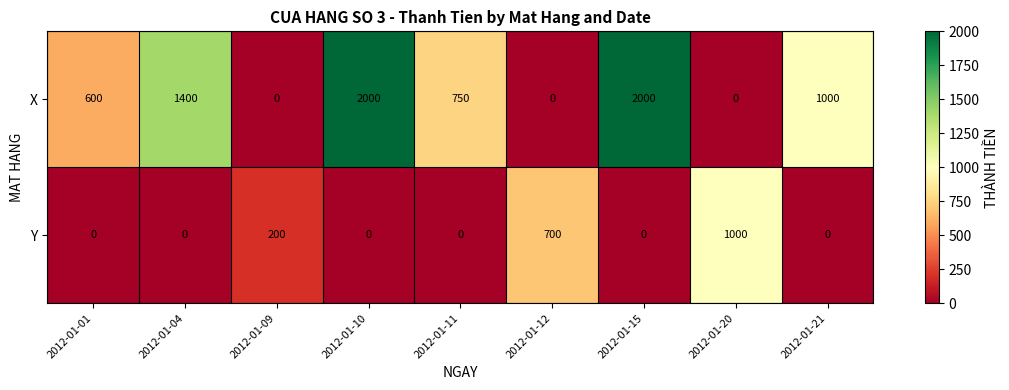

Reading right to left, what are all the values shown in this chart?

X: 1000	0	2000	0	750	2000	0	1400	600
Y: 0	1000	0	700	0	0	200	0	0